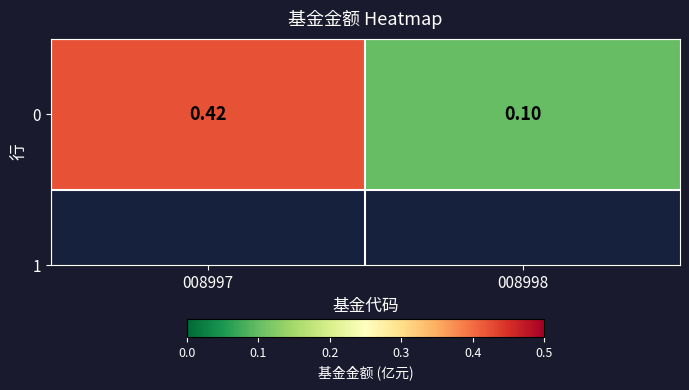

What is the average value?

0.3